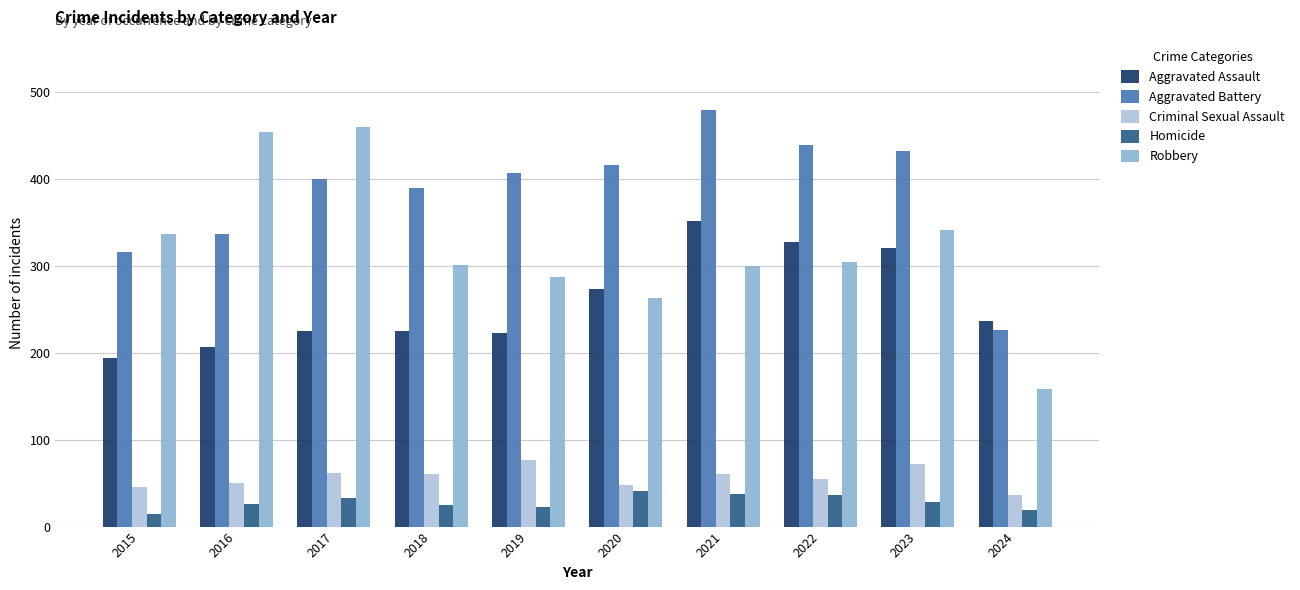

What is the minimum value for Aggravated Battery?

226